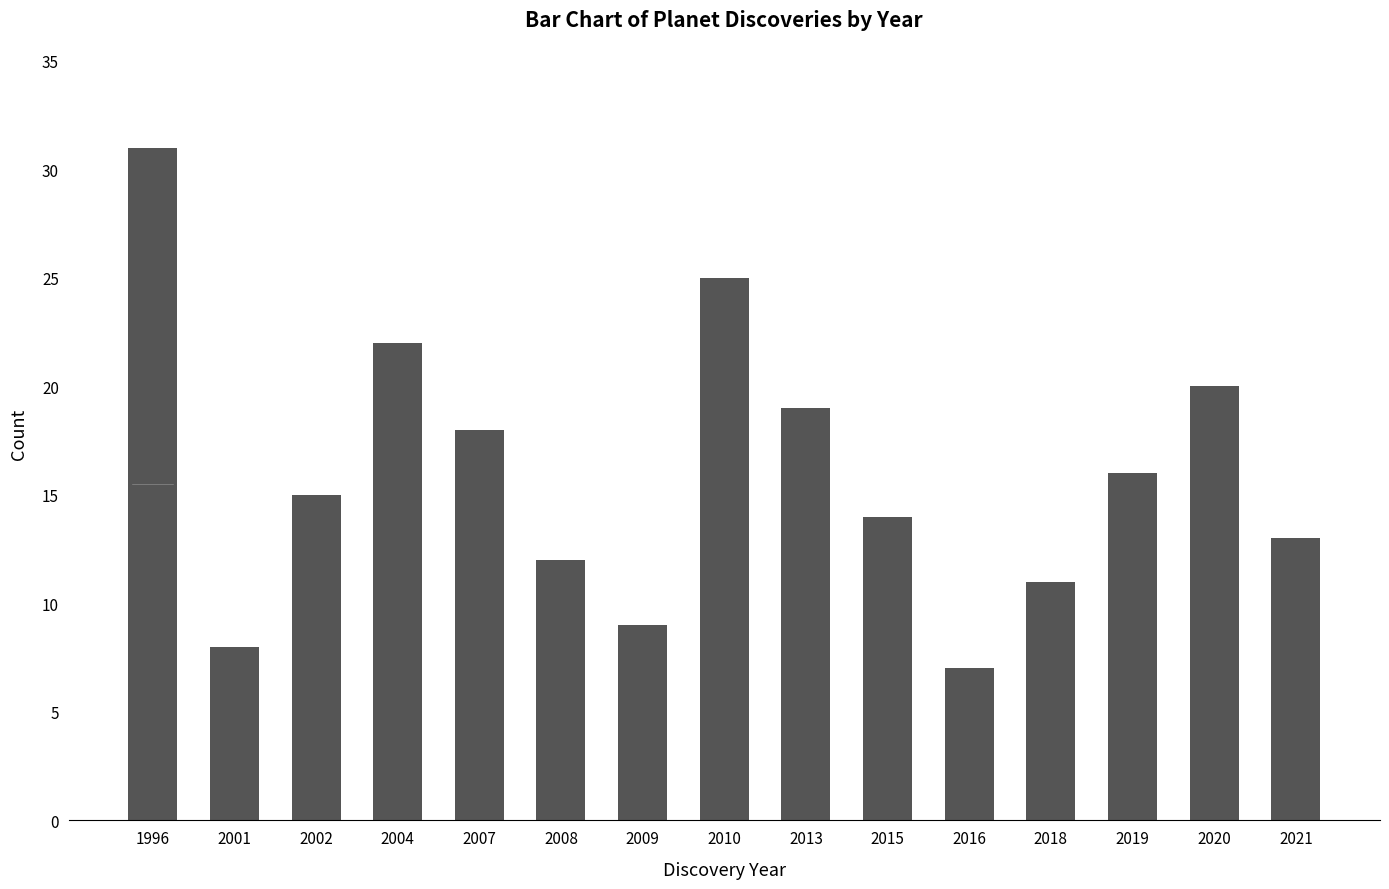

List the labels in order of value, largest first.

1996, 2010, 2004, 2020, 2013, 2007, 2019, 2002, 2015, 2021, 2008, 2018, 2009, 2001, 2016